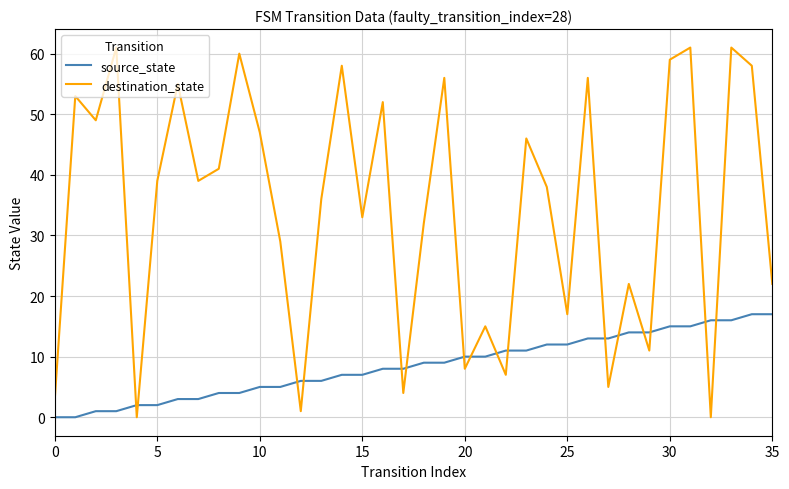

Reading left to right, list all the values displayed in this chart.

source_state: 0	0	1	1	2	2	3	3	4	4	5	5	6	6	7	7	8	8	9	9	10	10	11	11	12	12	13	13	14	14	15	15	16	16	17	17
destination_state: 3	53	49	61	0	39	55	39	41	60	47	29	1	36	58	33	52	4	32	56	8	15	7	46	38	17	56	5	22	11	59	61	0	61	58	22